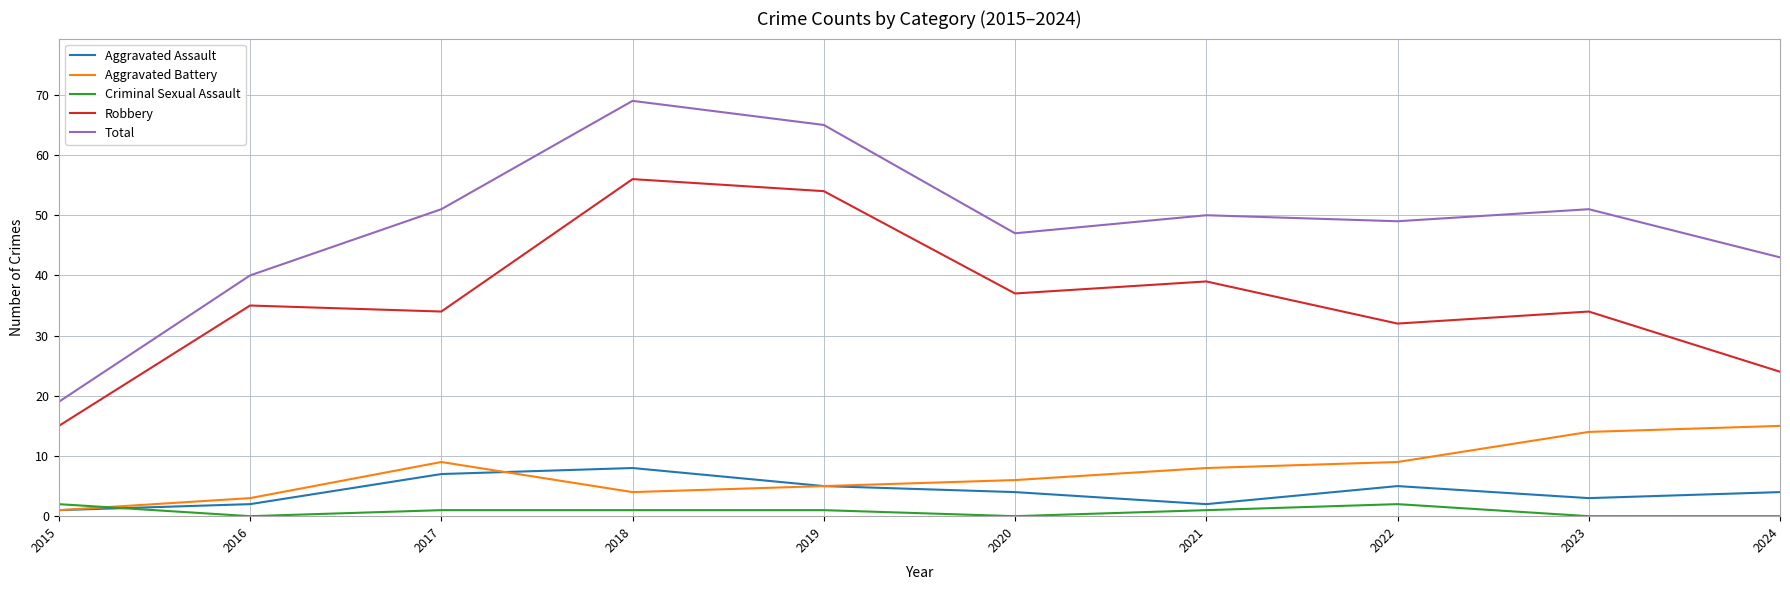

Which series has the widest spread of values?

Total